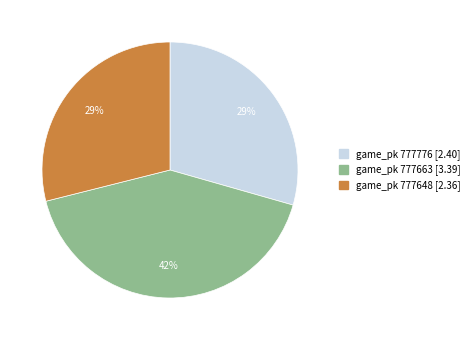

Which has a higher value, game_pk 777648 [2.36] or game_pk 777663 [3.39]?

game_pk 777663 [3.39]